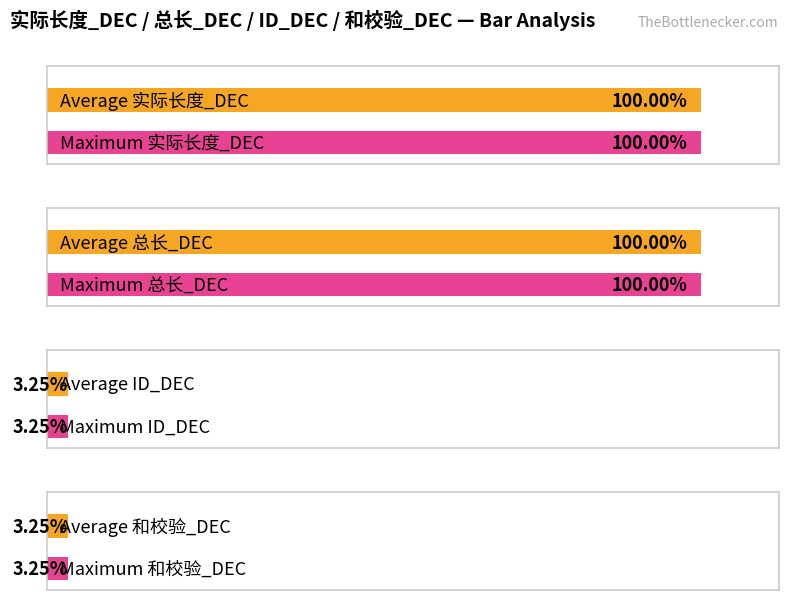

The ID_DEC series shows 17 at 12. True or false?

False